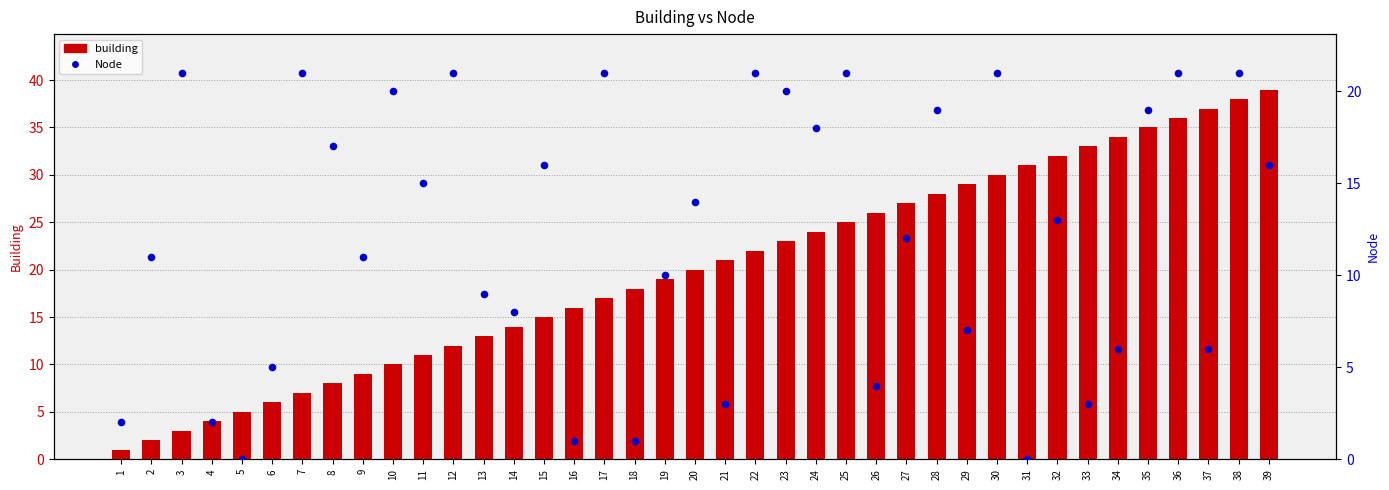

Which series contains the lowest Y value?

Node